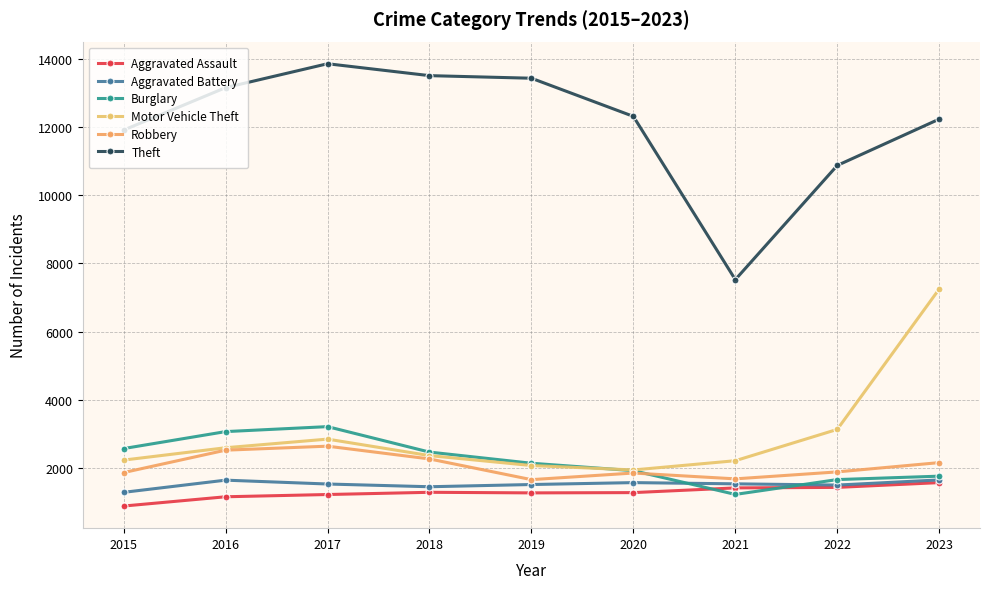

What value does the Aggravated Assault series have at 2023, to the nearest 10?

1580